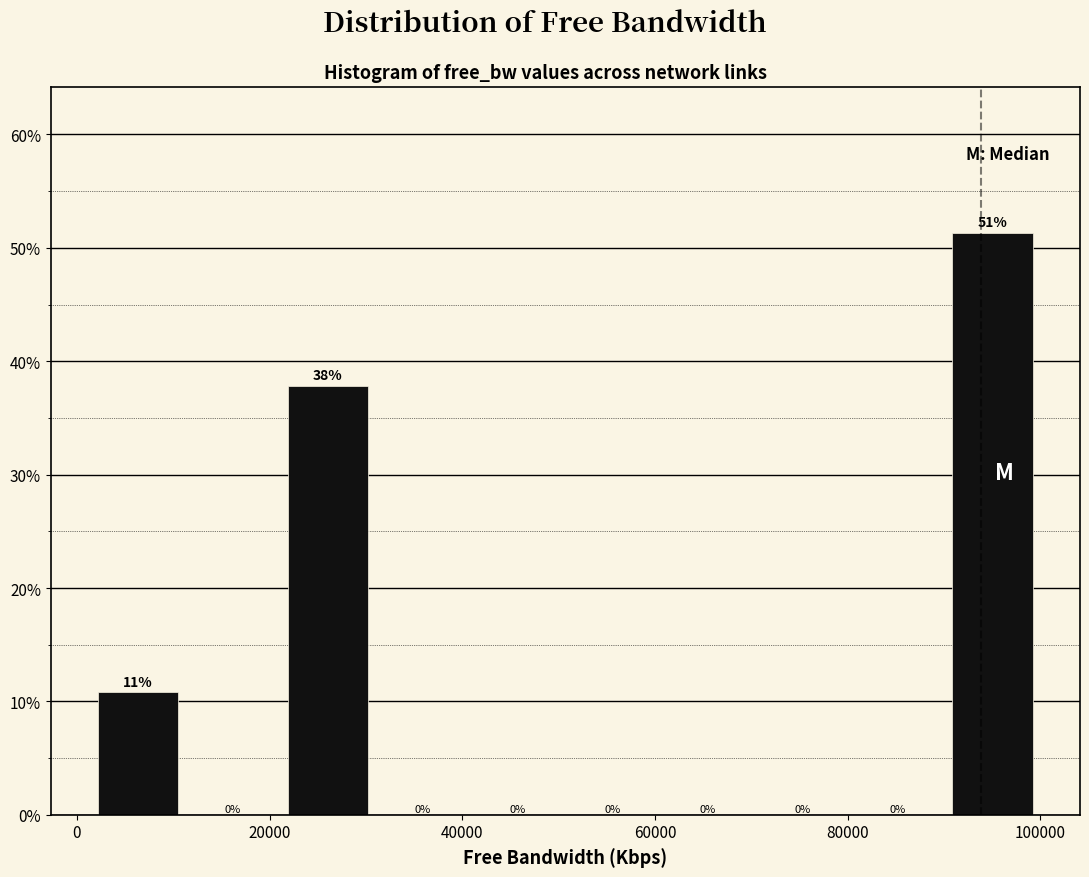

Over which range of the x-axis is the bar tallest?

90000 to 100000